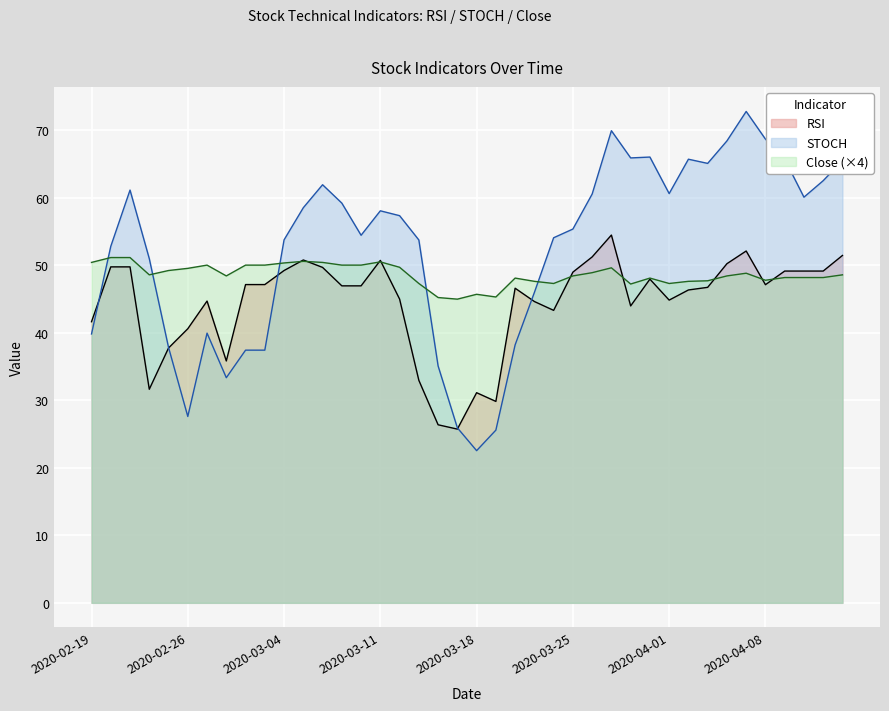

Is it true that STOCH equals 21.3 at 2020-02-27?

False